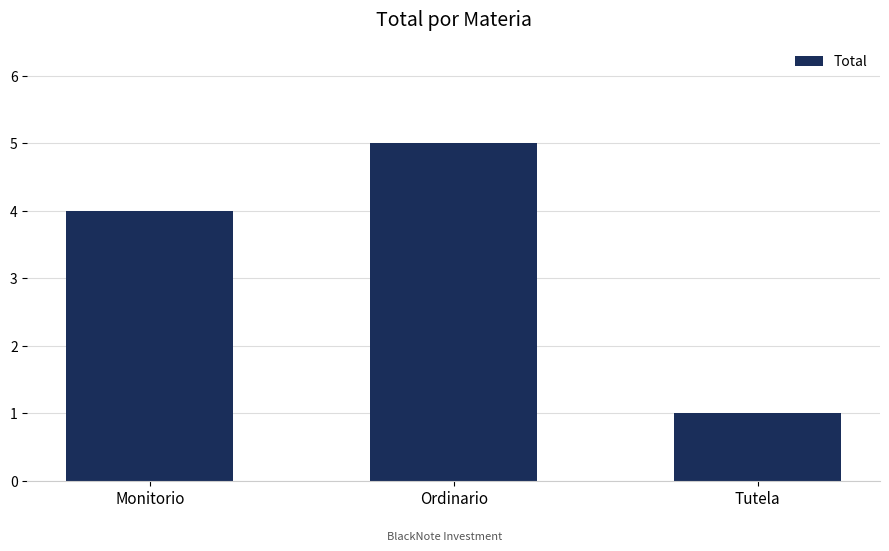

List the labels in order of value, smallest first.

Tutela, Monitorio, Ordinario